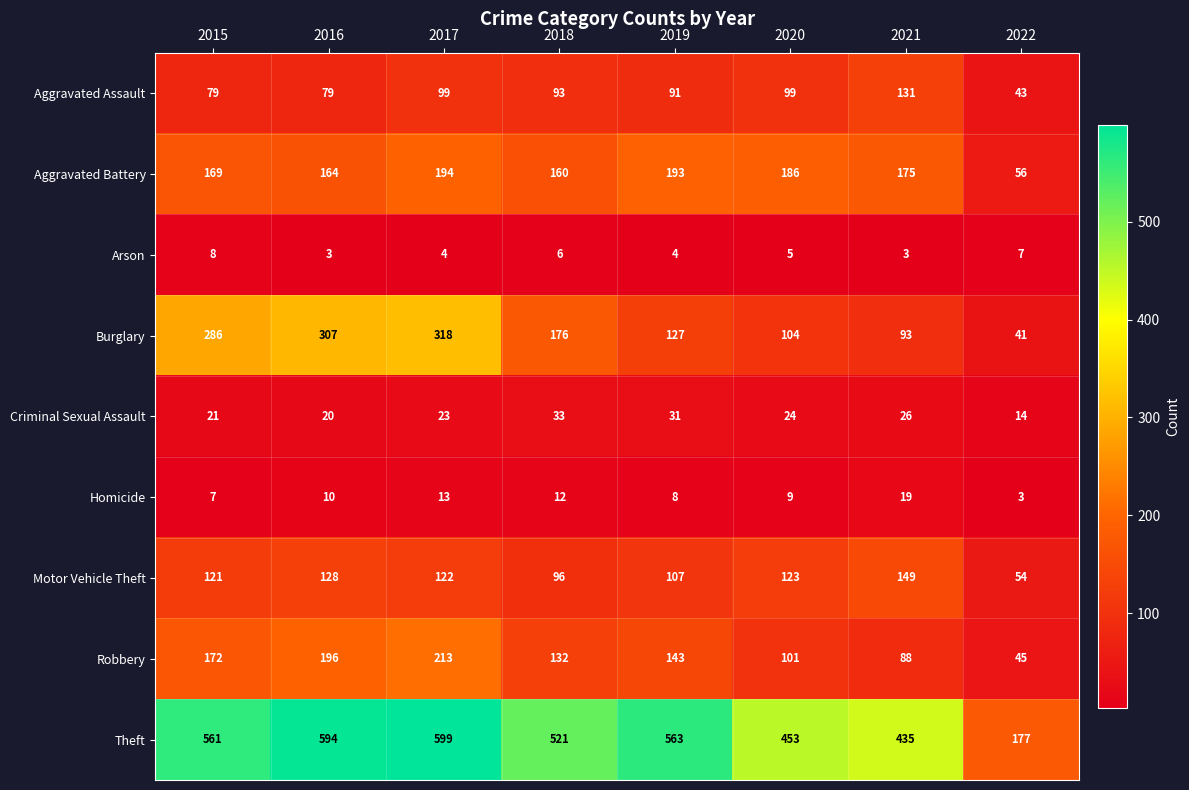

At how many categories does at least one series exceed 534?

4